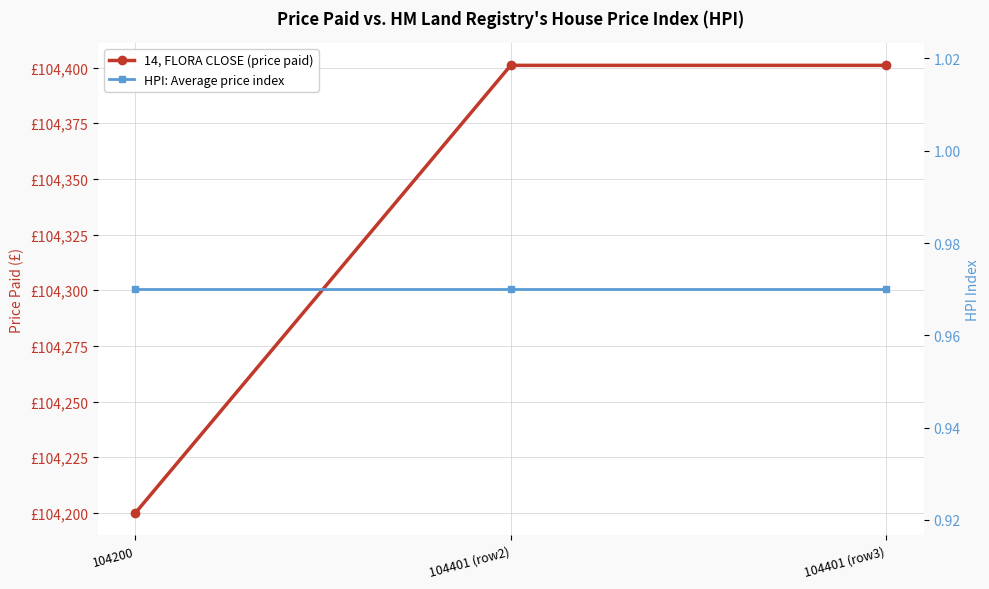

At which category is the sum across all series the highest?

104401 (row2)